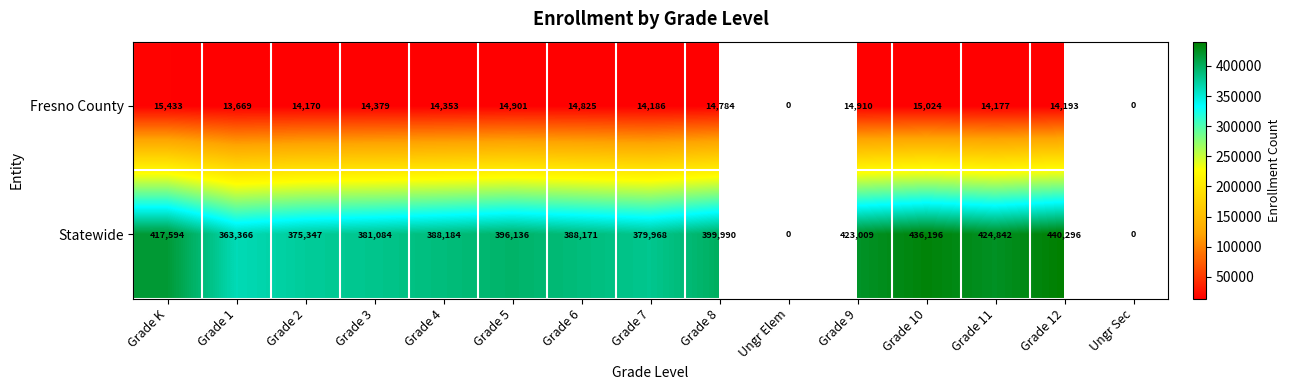

The value of Statewide at Grade 10 is 763291. True or false?

False